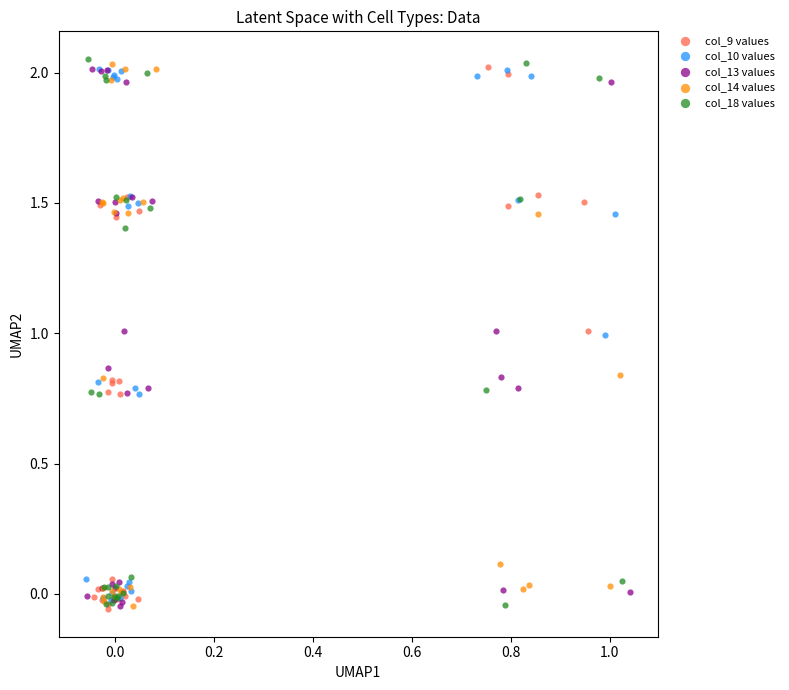

What are all the series names shown in the legend?

col_9 values, col_10 values, col_13 values, col_14 values, col_18 values